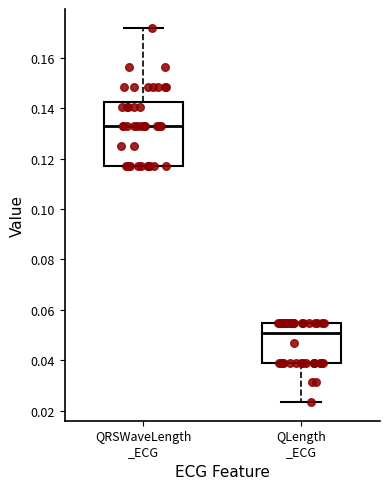

Reading left to right, transcribe this box plot: for each box, give where its median line is, the range the box spans, and where its two whiskers end, as read against the y-axis. The values are not printed on the chart, so give them approximately, as read against the axis.

QRSWaveLength _ECG: median 0.132, box 0.118 to 0.142, whiskers 0.118 to 0.172
QLength _ECG: median 0.050, box 0.040 to 0.054, whiskers 0.024 to 0.054